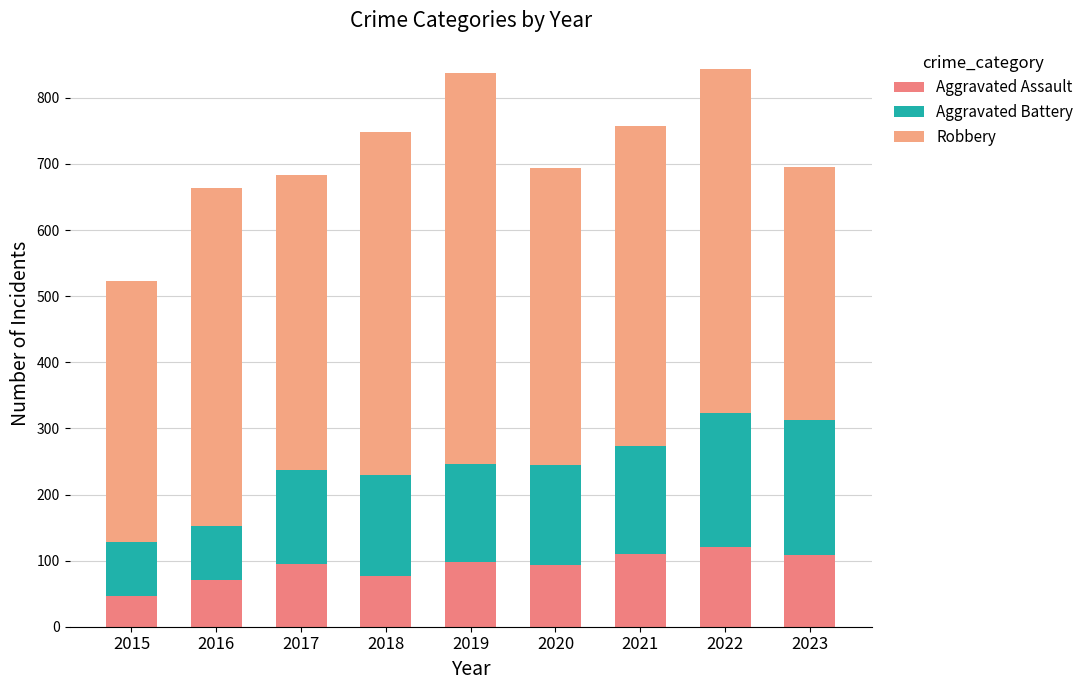

How many bars are there in total?

9